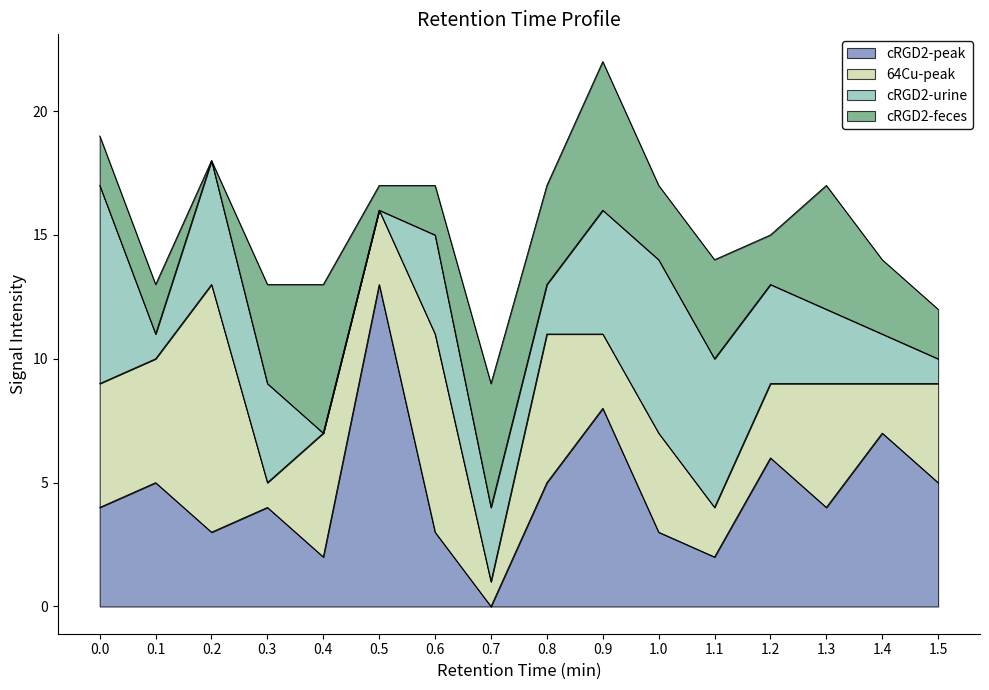

At which category is the sum across all series the highest?

0.9